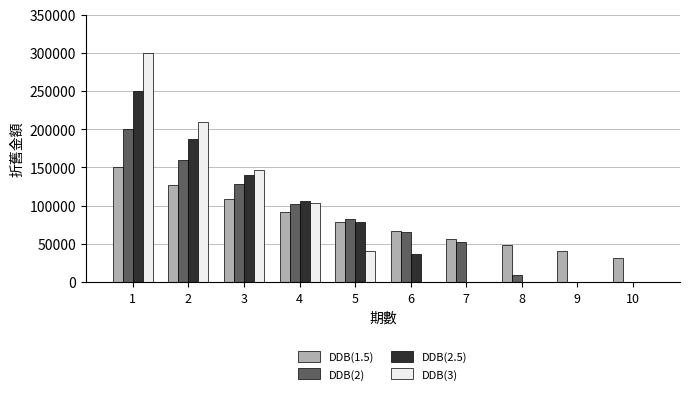

At which label is DDB(2) closest to 100000?

4